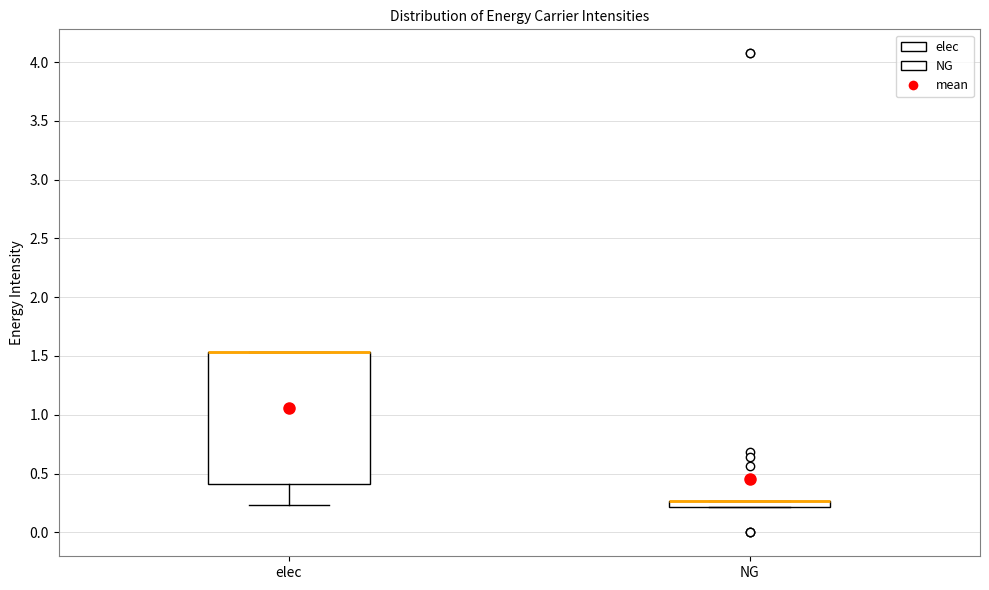

Where does the lower whisker of the box for elec end on the y-axis? The values are not printed on the chart, so give them approximately, as read against the axis.

0.25